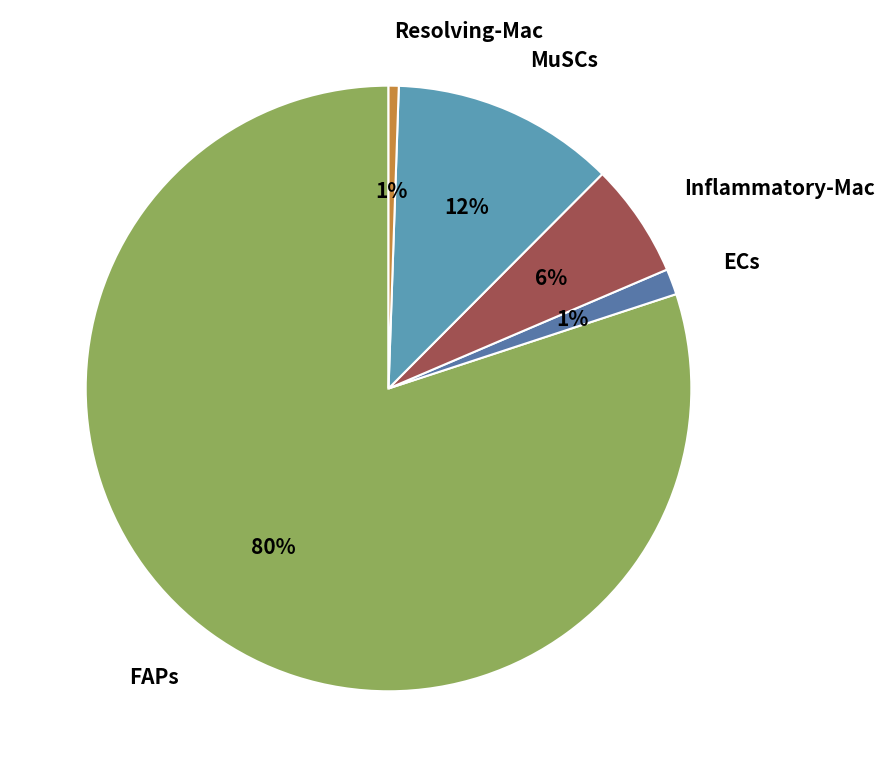

Combined, do Inflammatory-Mac and FAPs account for over 50%?

Yes